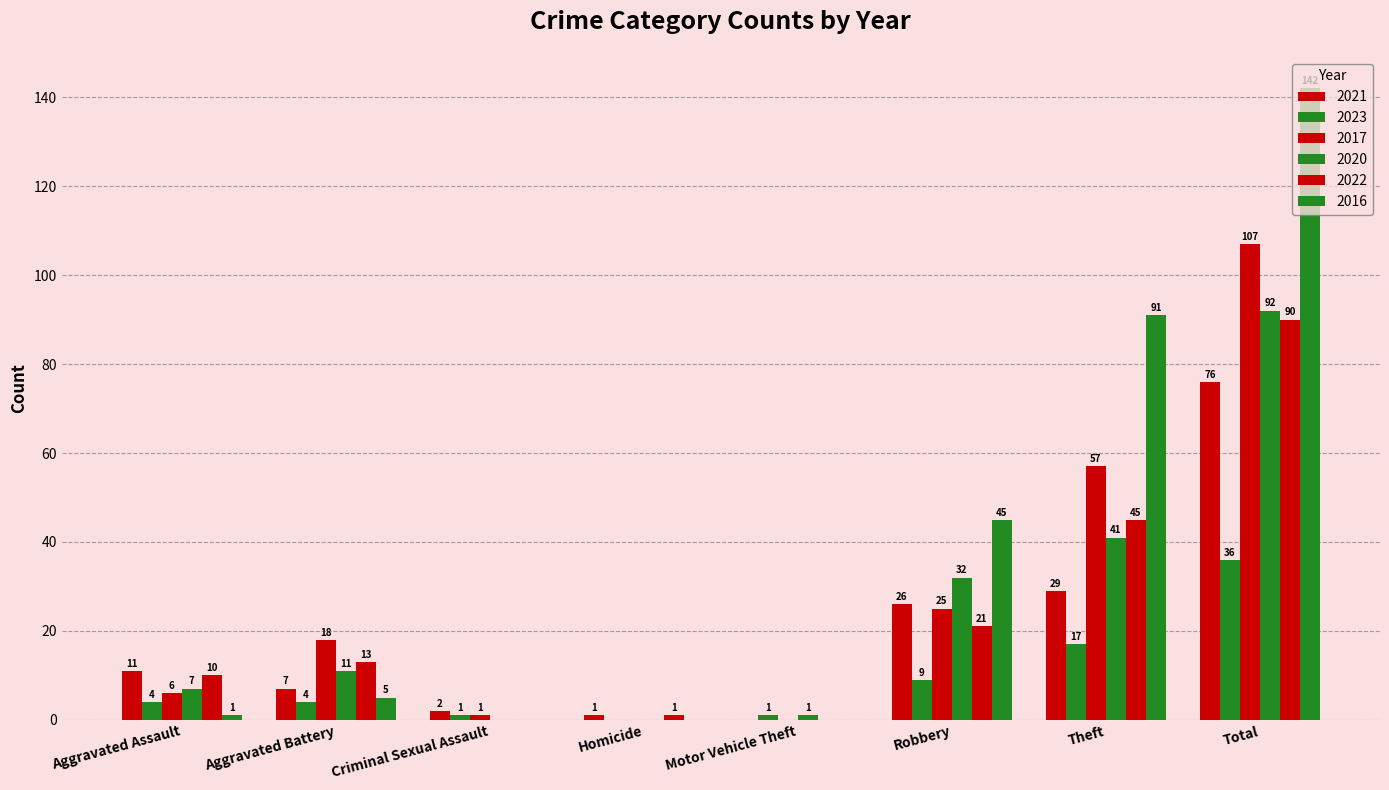

How many values in 2023 are above zero?

7